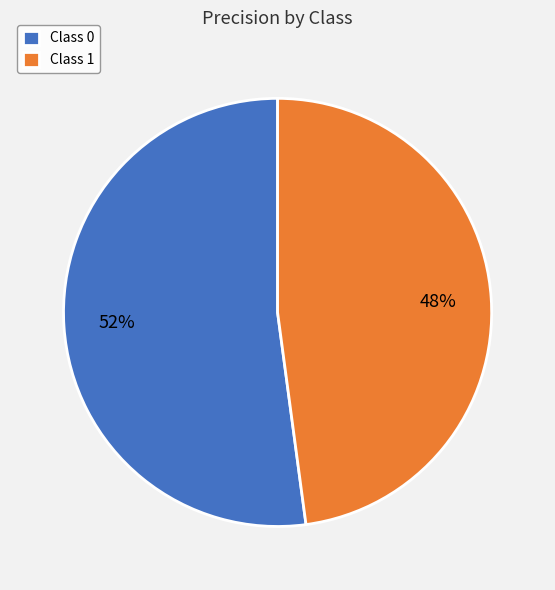

Count the number of slices in the pie.

2